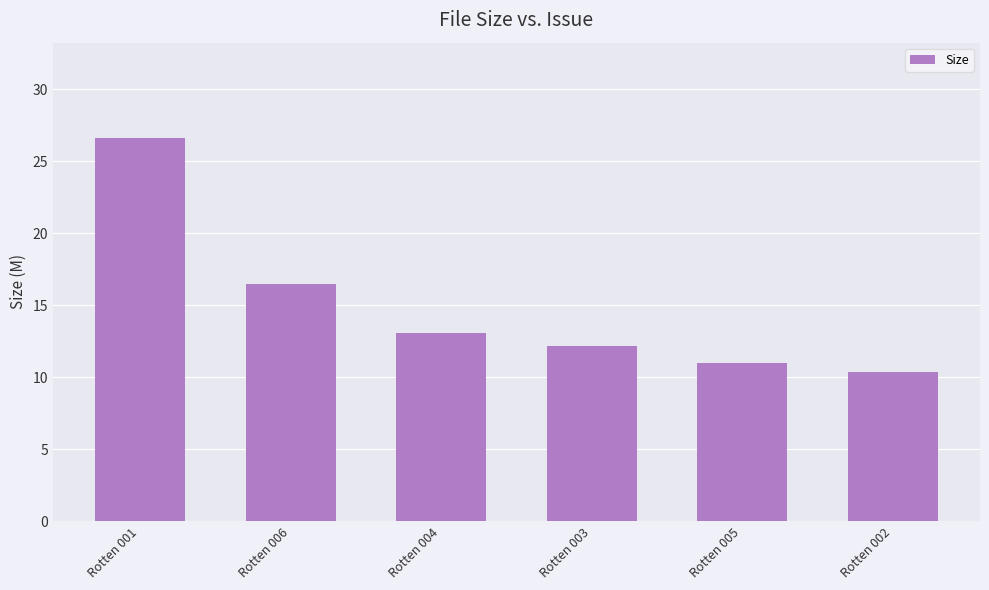

Approximately how many times larger is the value at Rotten 003 compared to Rotten 002?

1.2